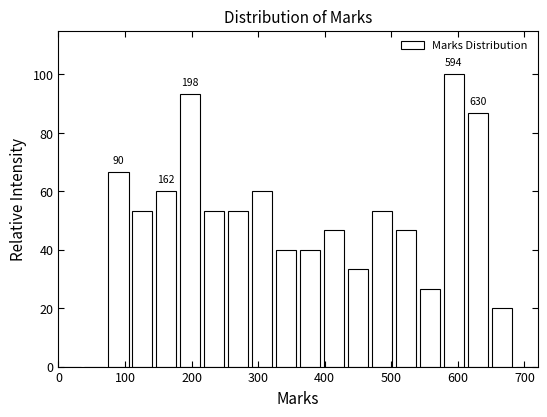

Read against the x-axis, roughly where is the centre of the tallest bar?

590